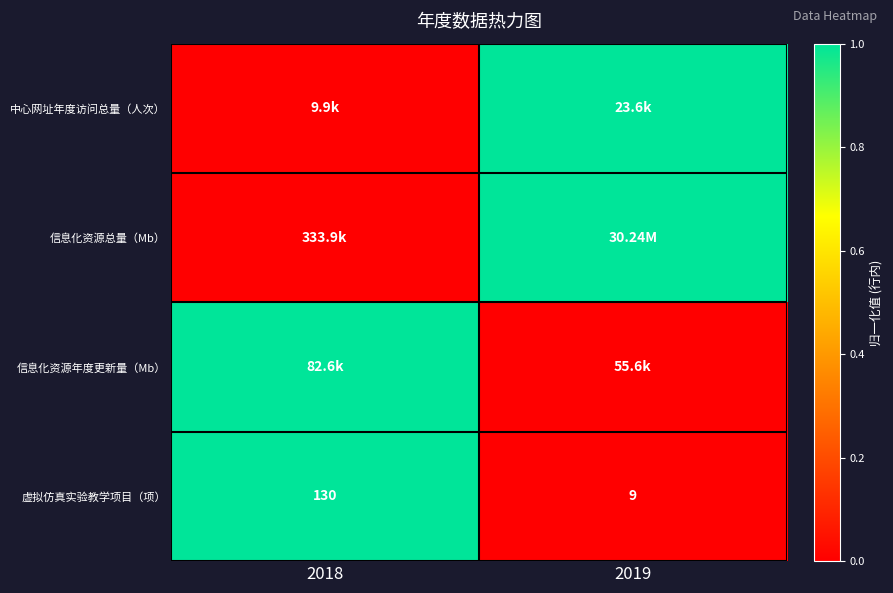

What is the difference between the highest and lowest values at 2019?

1